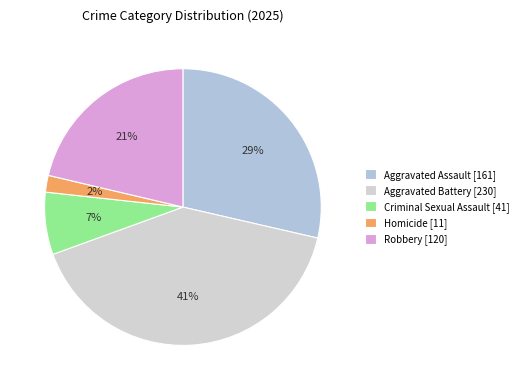

To the nearest percent, what portion does Aggravated Battery represent?

41%